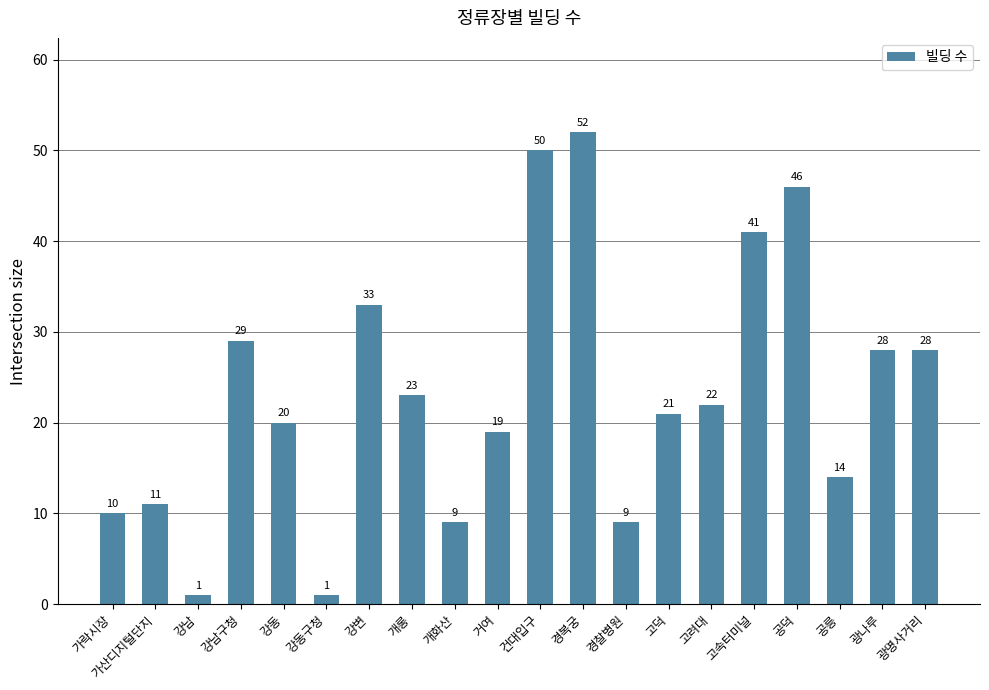

Reading left to right, list all the values displayed in this chart.

가락시장=10	가산디지털단지=11	강남=1	강남구청=29	강동=20	강동구청=1	강변=33	개롱=23	개화산=9	거여=19	건대입구=50	경복궁=52	경찰병원=9	고덕=21	고려대=22	고속터미널=41	공덕=46	공릉=14	광나루=28	광명사거리=28